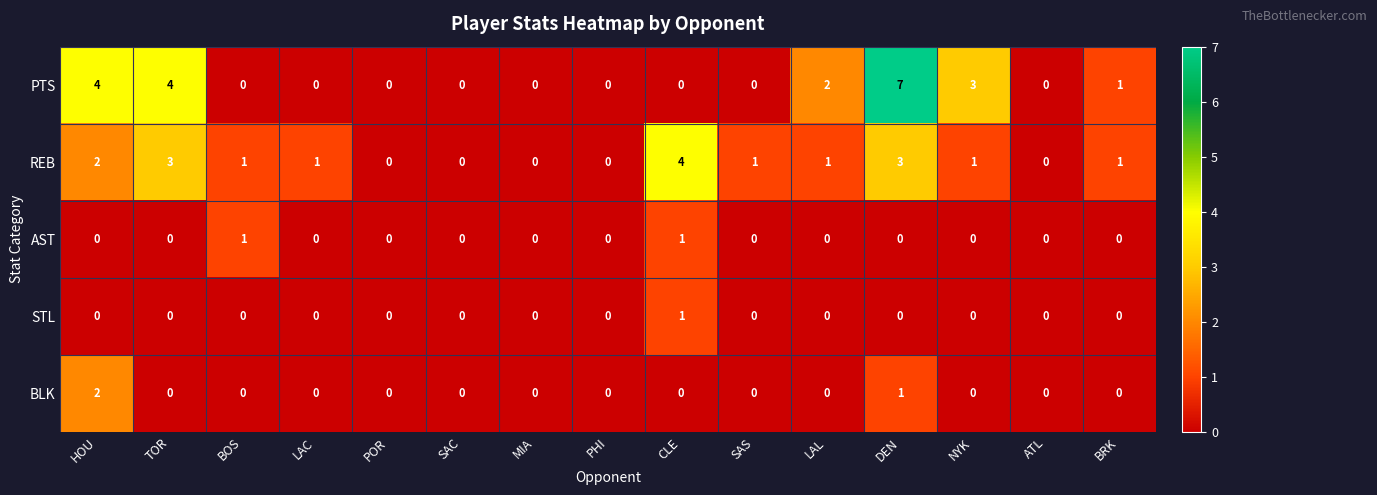

What is the spread (max minus min) of values at LAL?

2